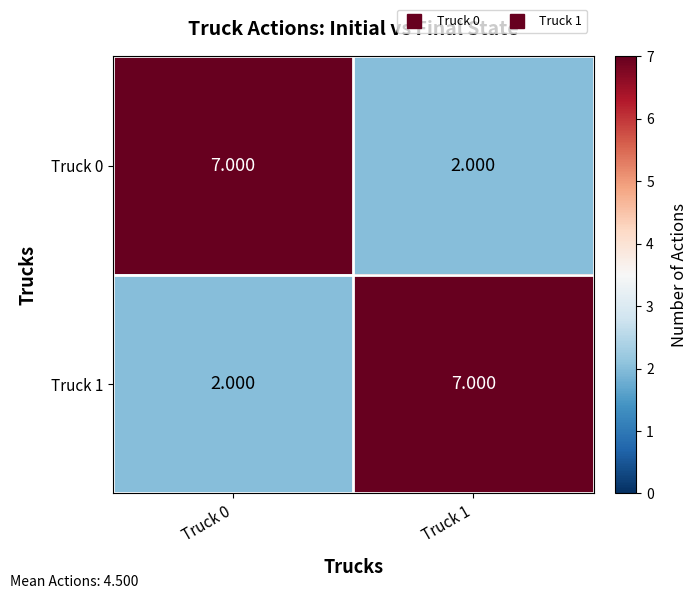

What is the difference between the highest and lowest values at Truck 0?

5